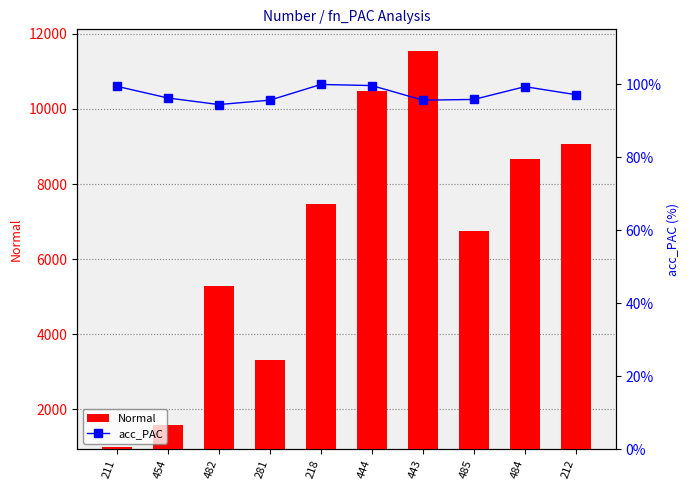

What is the difference between the Normal values at 212 and 211?

8064